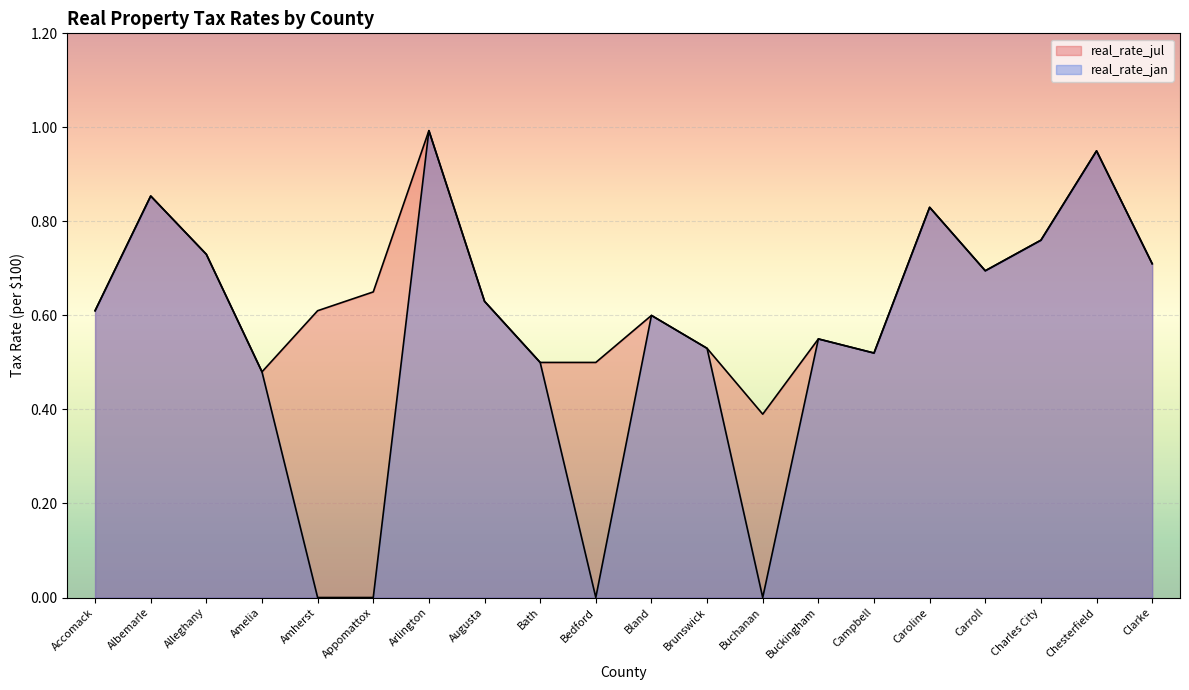

List the series in order of their overall mean, highest first.

real_rate_jul, real_rate_jan